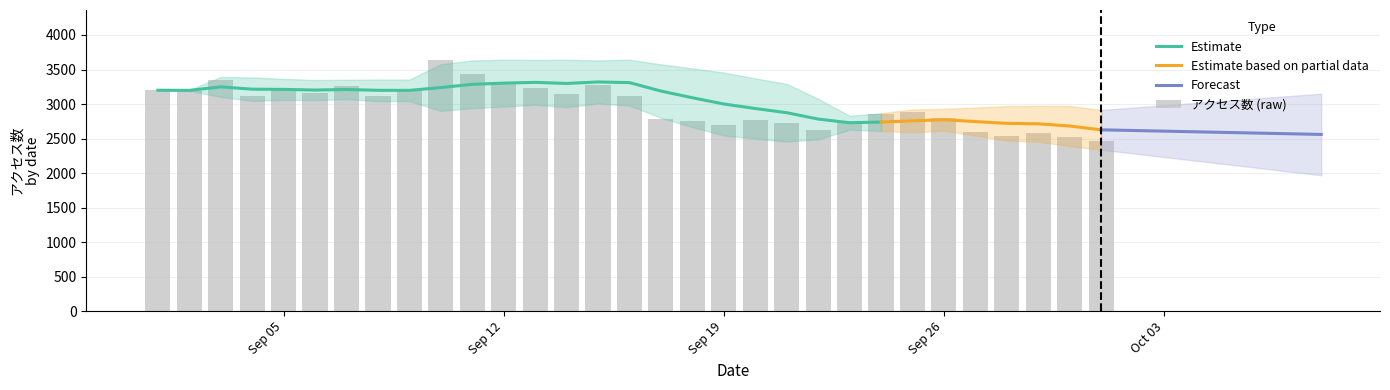

The value at 2016-09-25 is 1083. True or false?

False